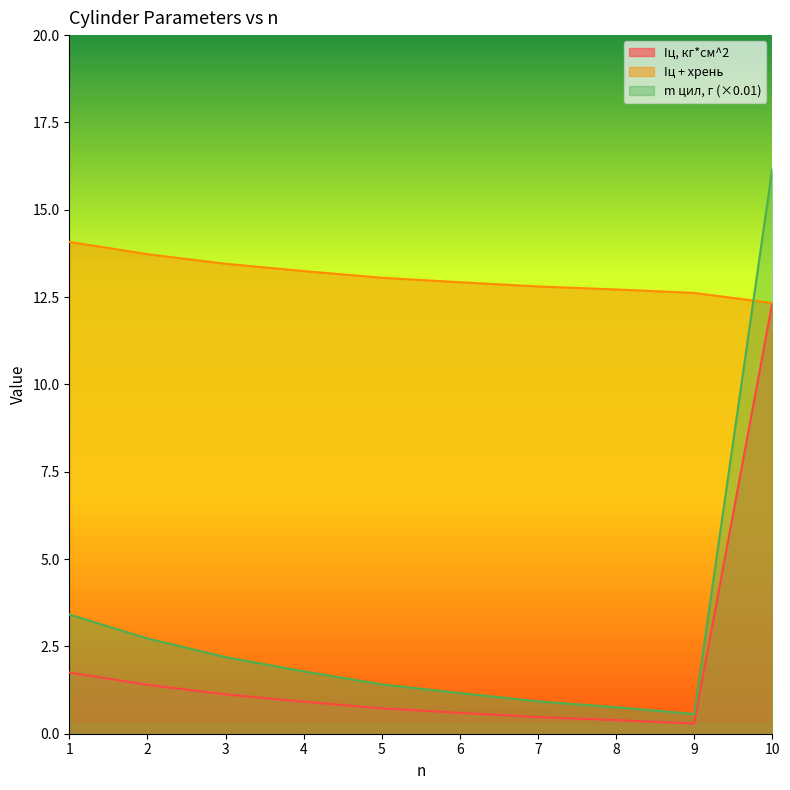

What is the total value across all series at 10?

40.8